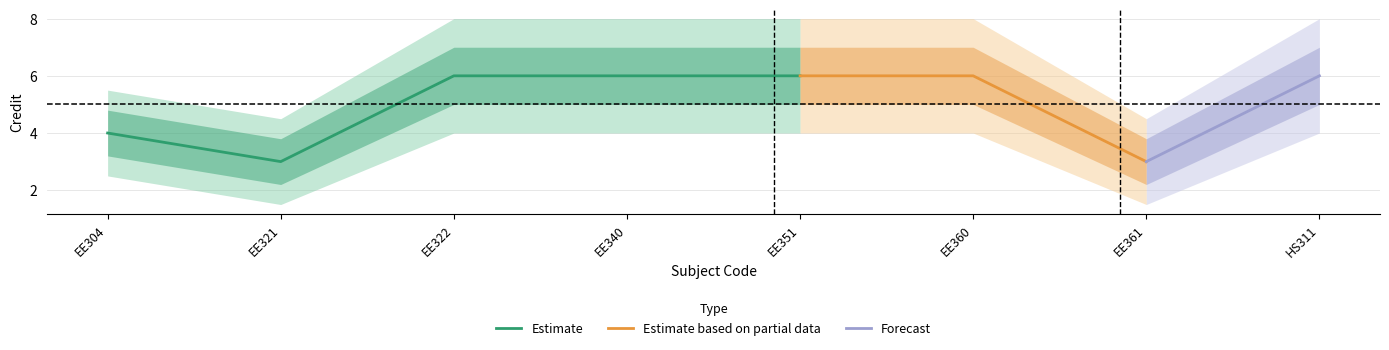

True or false: Estimate has a value of 6 at EE340.

True